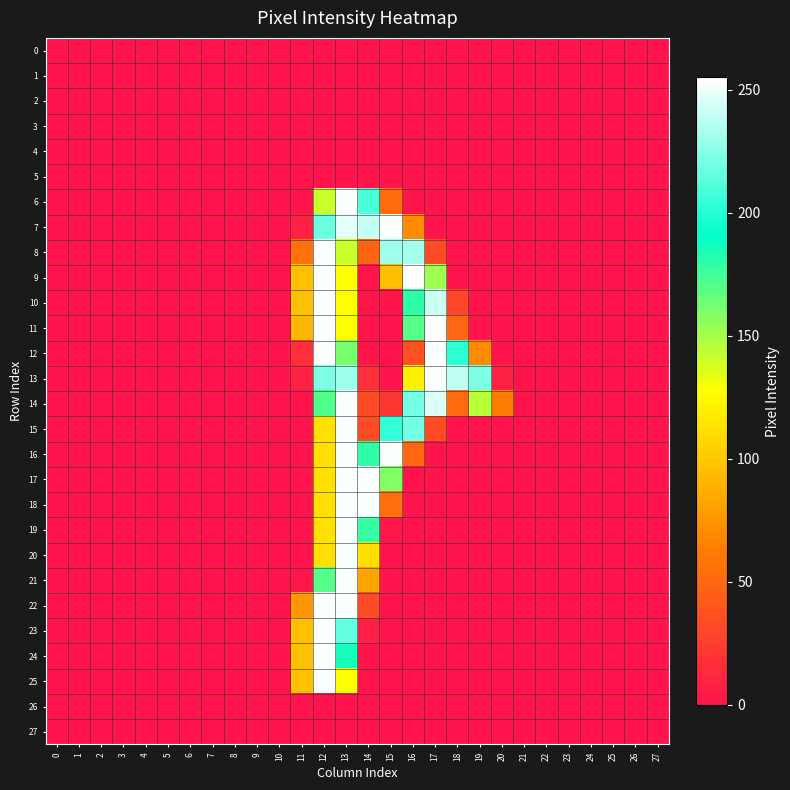

At 26, list the series in order from largest to smallest.

0, 1, 2, 3, 4, 5, 6, 7, 8, 9, 10, 11, 12, 13, 14, 15, 16, 17, 18, 19, 20, 21, 22, 23, 24, 25, 26, 27